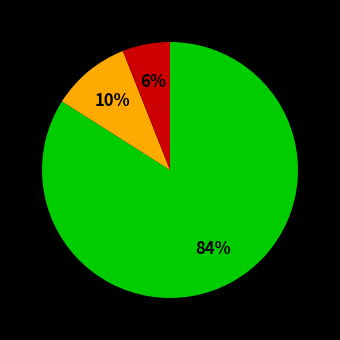

To the nearest percent, what is the average slice percentage?

33%